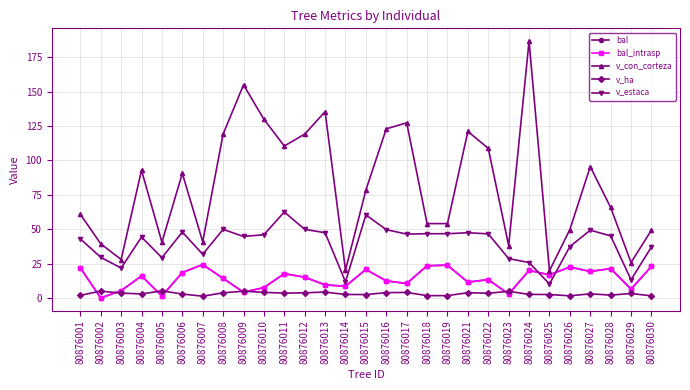

Does the chart have visible grid lines?

Yes